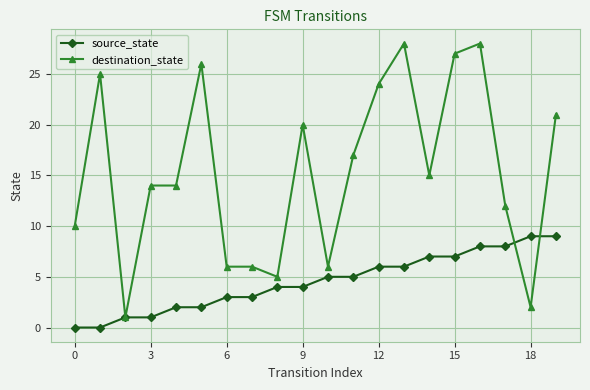

Reading left to right, list all the values displayed in this chart.

source_state: 0	0	1	1	2	2	3	3	4	4	5	5	6	6	7	7	8	8	9	9
destination_state: 10	25	1	14	14	26	6	6	5	20	6	17	24	28	15	27	28	12	2	21